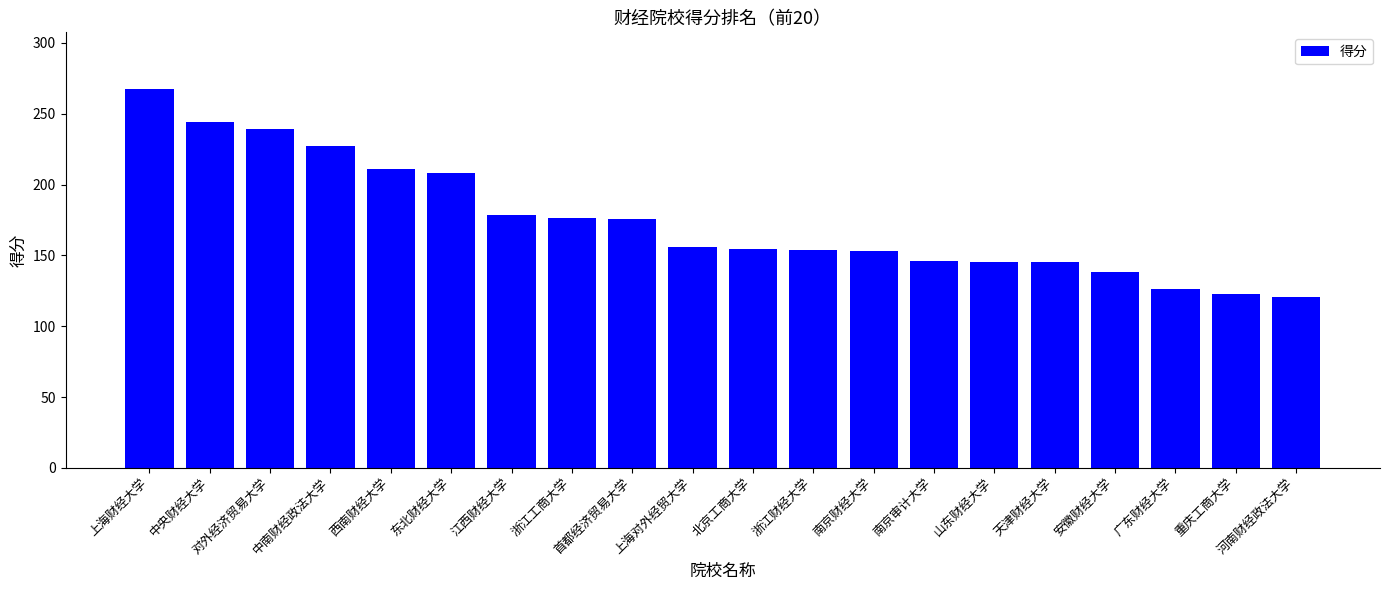

How many bars are there in total?

20